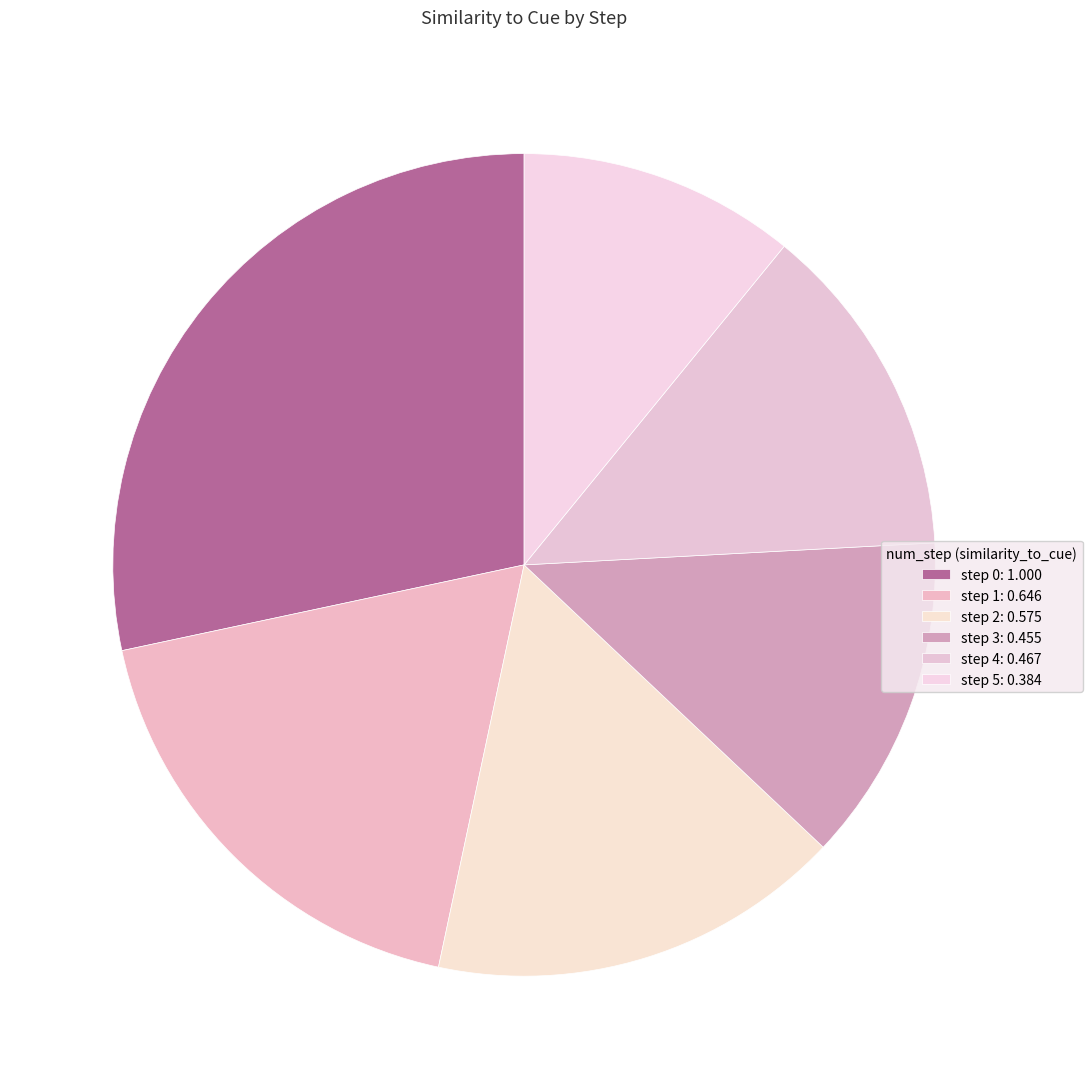

Count the number of slices in the pie.

6